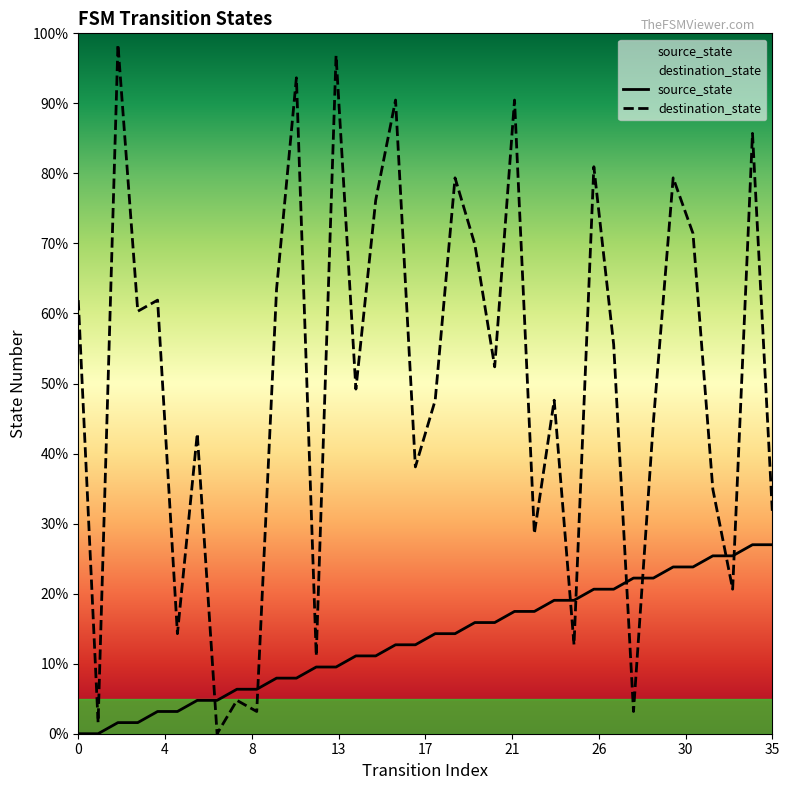

List the series in order of their peak value, lowest first.

source_state, destination_state